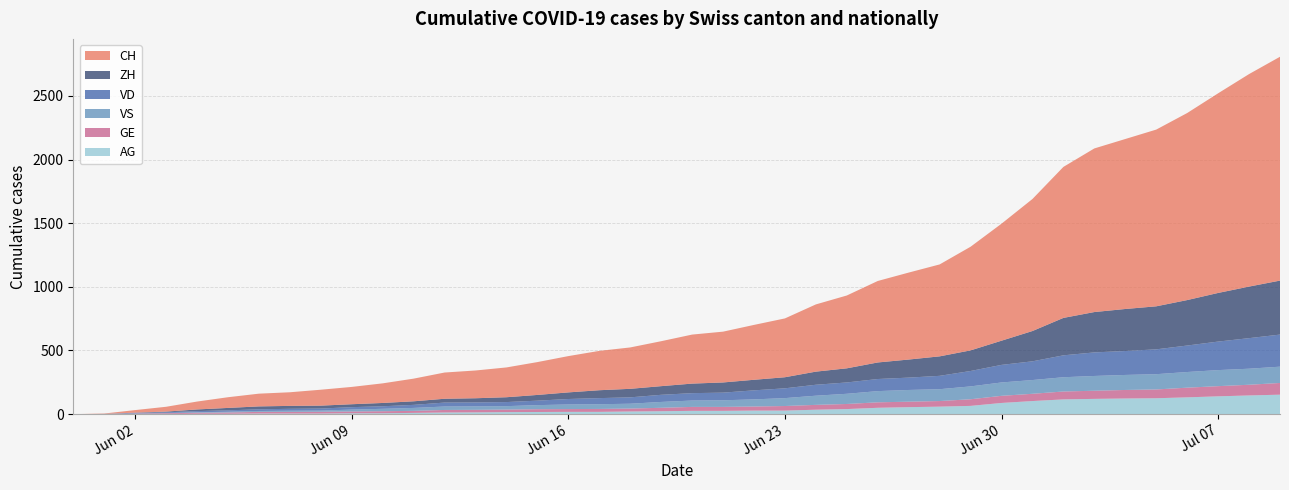

Reading left to right, what are all the values shown in this chart?

CH: 0	3	20	38	62	84	100	107	125	136	154	178	206	218	234	258	285	309	325	353	385	399	431	462	528	572	640	683	722	814	919	1037	1186	1285	1335	1388	1469	1568	1669	1758
ZH: 0	0	2	5	13	19	23	23	23	23	26	28	30	33	38	45	52	62	67	68	75	80	83	87	103	111	130	142	153	162	190	238	294	317	330	338	357	382	405	424
VD: 0	0	4	6	9	11	13	15	16	19	20	24	31	31	32	35	43	48	50	56	58	60	71	77	86	89	95	97	105	121	138	147	172	185	188	195	208	224	240	252
VS: 0	1	2	2	4	6	7	9	9	15	19	23	27	27	27	32	36	37	38	46	50	52	56	62	72	80	88	92	93	101	105	108	112	116	118	120	123	126	126	128
GE: 0	1	4	6	8	10	13	13	14	14	16	16	20	20	20	22	22	23	23	27	31	31	32	36	38	40	43	43	44	52	56	57	62	64	67	69	76	80	84	92
AG: 0	0	0	1	3	3	5	5	5	7	7	10	13	14	16	17	18	18	21	23	26	26	28	28	35	40	50	55	59	65	88	103	116	120	123	125	132	140	147	153